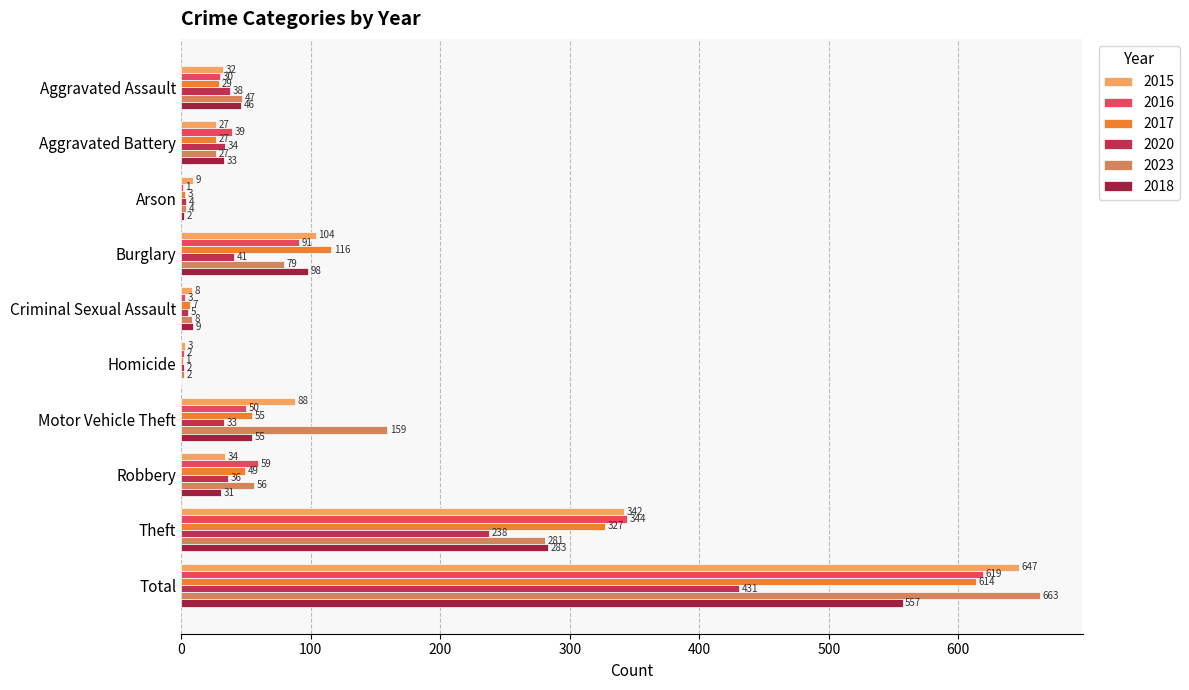

True or false: 2016 has a value of 344 at Theft.

True